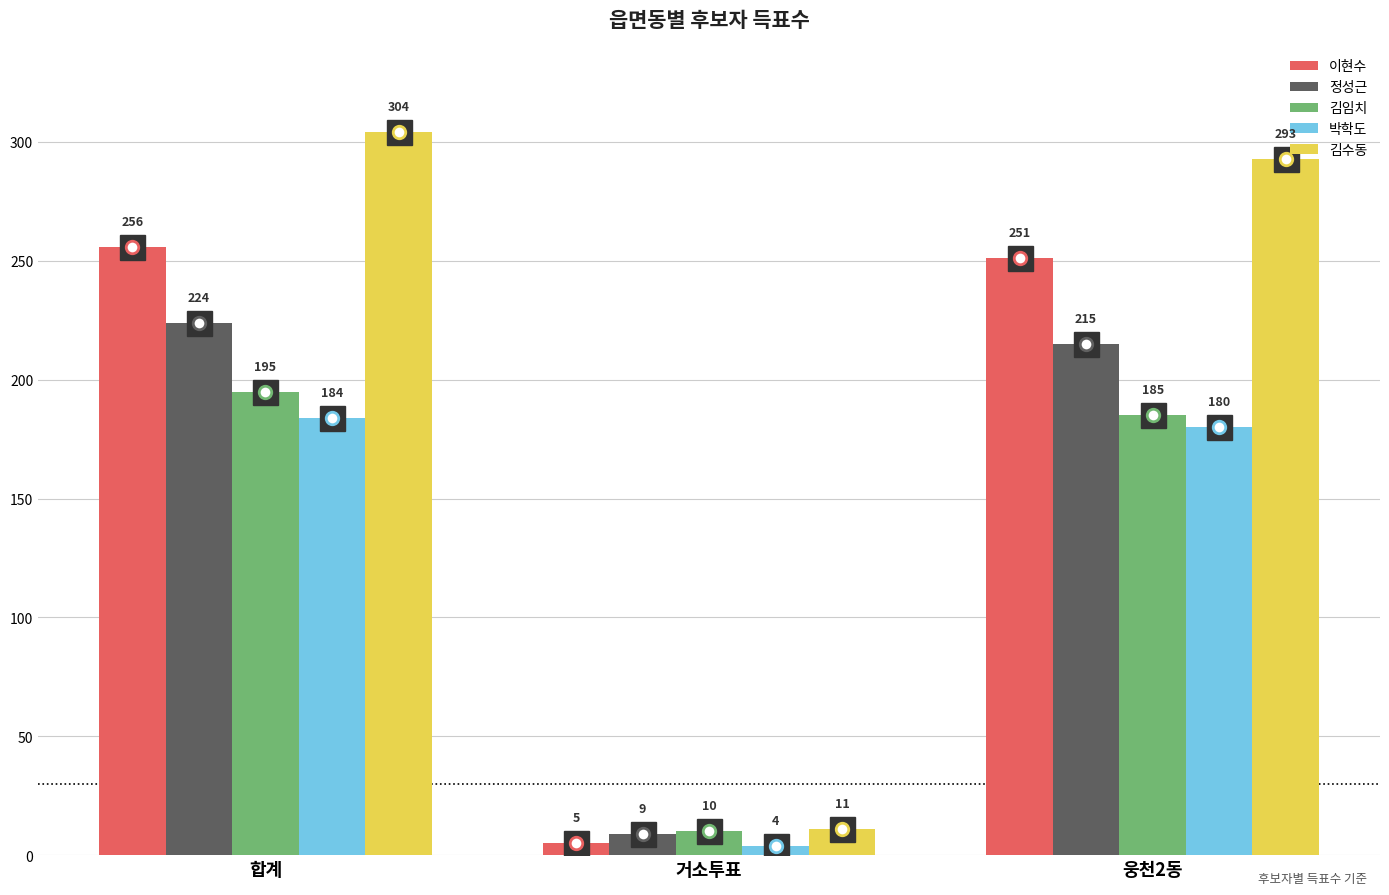

At which category is the sum across all series the highest?

합계